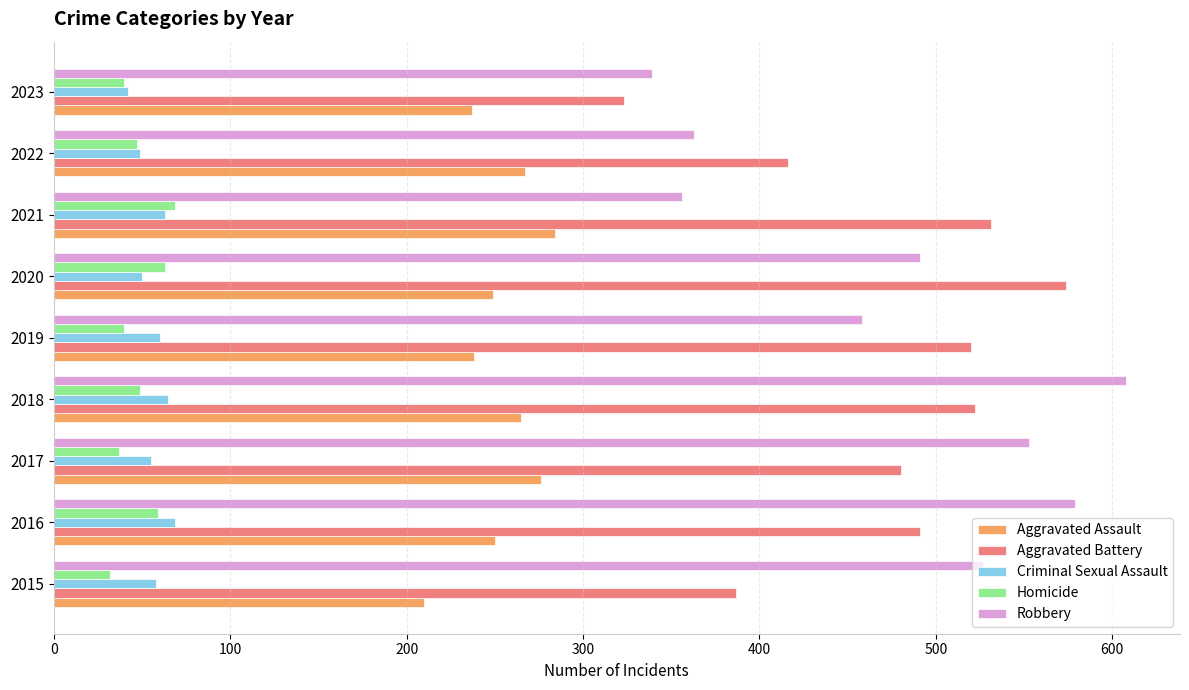

What is the difference between the maximum and second lowest values in the Aggravated Battery series?

187